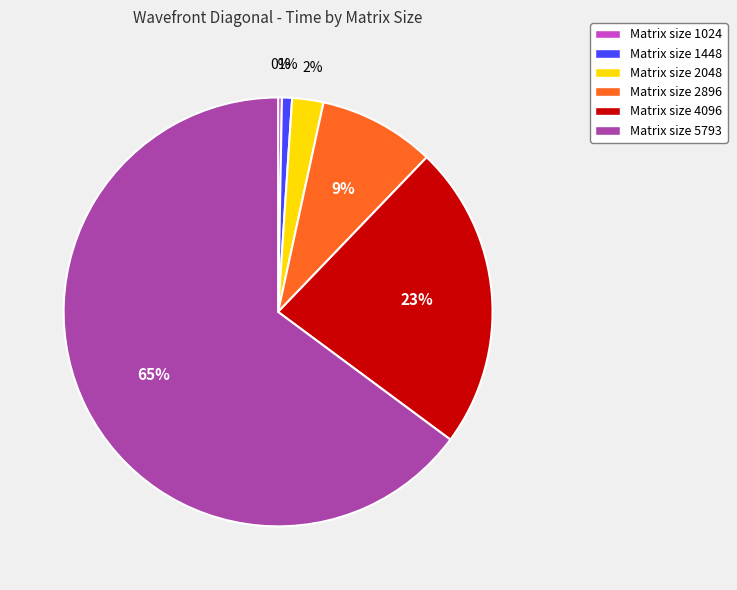

What is the ratio of the value at Matrix size 2896 to the value at Matrix size 1024?

30.5